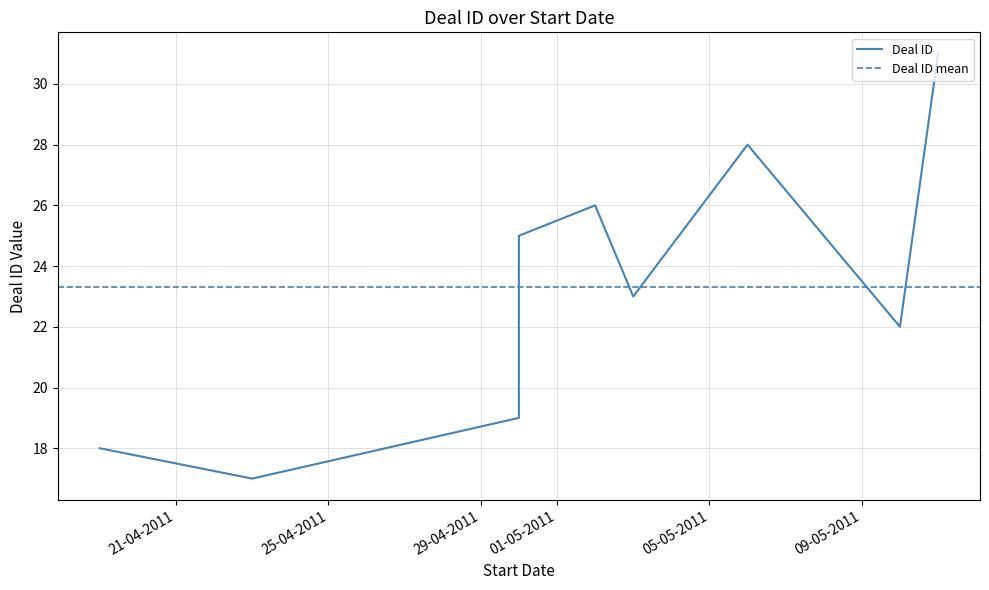

What is the sum of the values at 30-04-2011 and 10-05-2011?

41